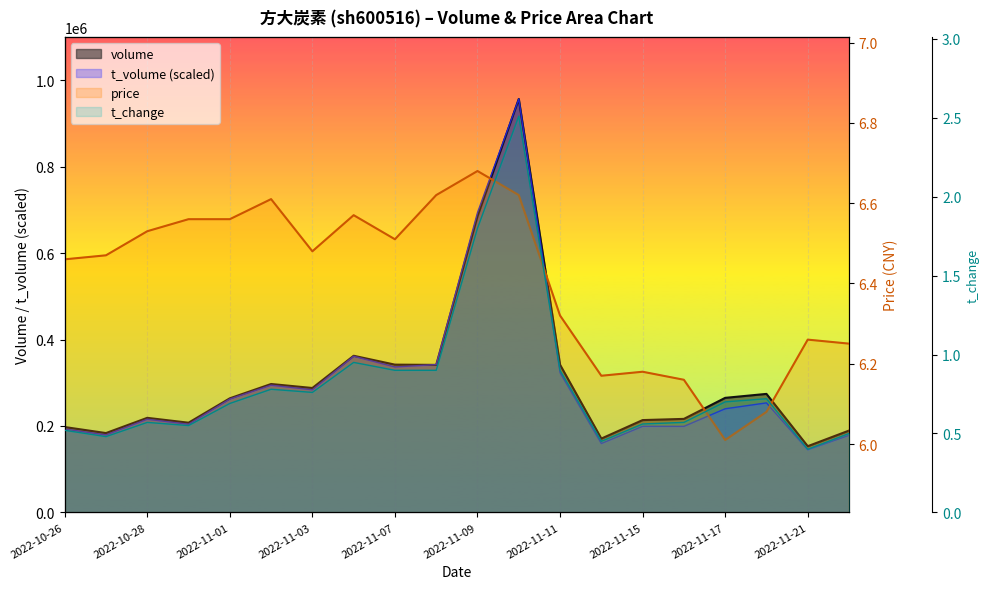

True or false: t_volume has more than 0 points higher than both neighbors.

True